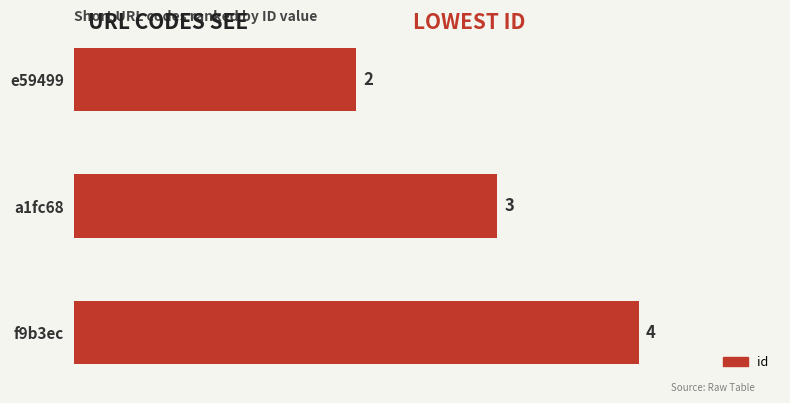

What is the label of the 3rd bar from the bottom?

e59499